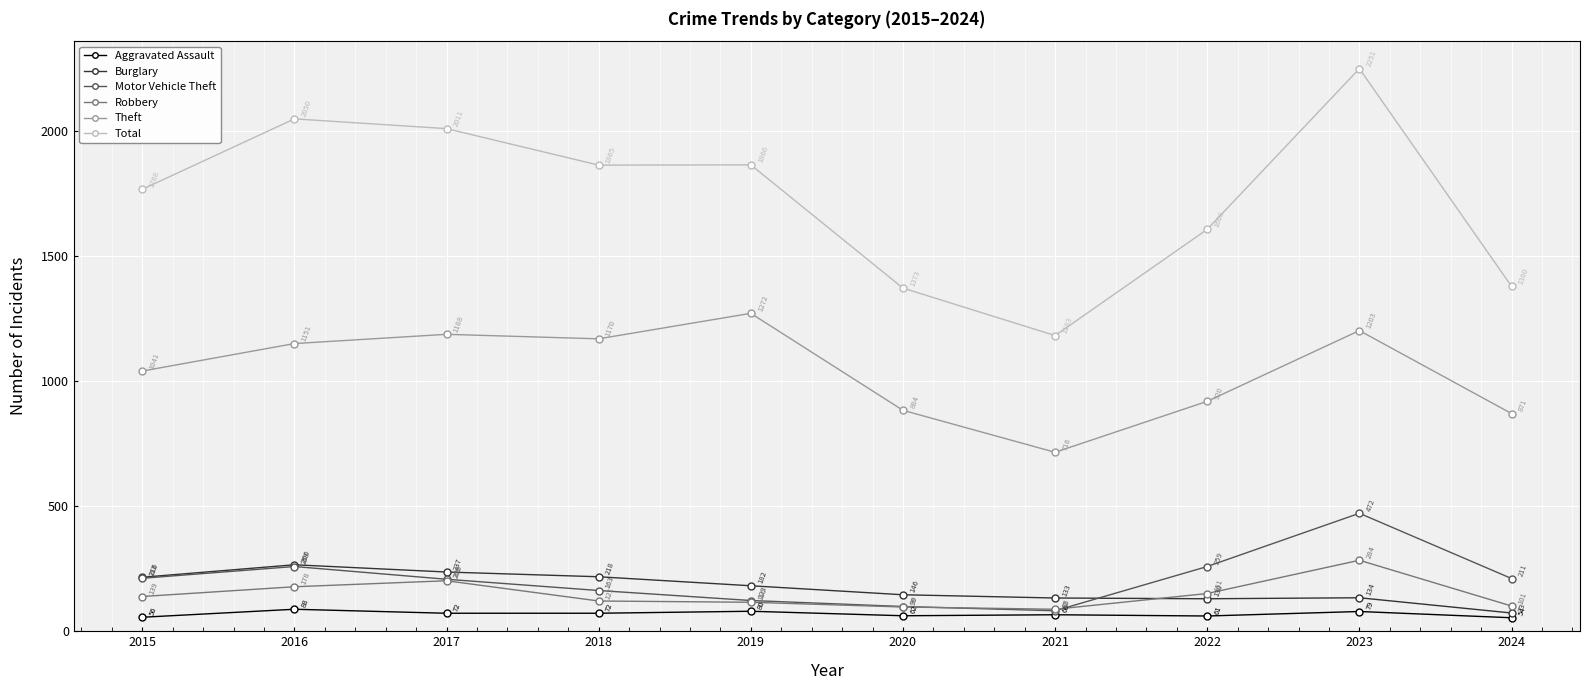

How many data points in Motor Vehicle Theft are less than 211?

5